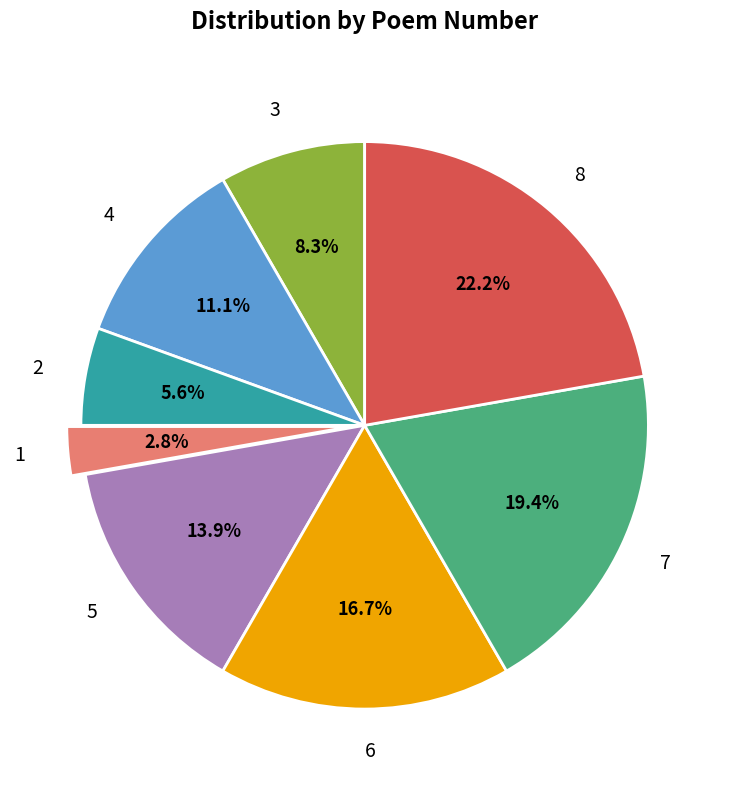

Count the number of slices in the pie.

8